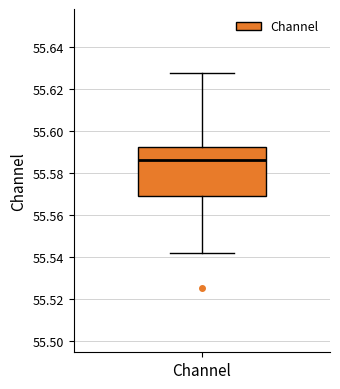

Where does the lower whisker of the box for Channel end on the y-axis? The values are not printed on the chart, so give them approximately, as read against the axis.

55.542